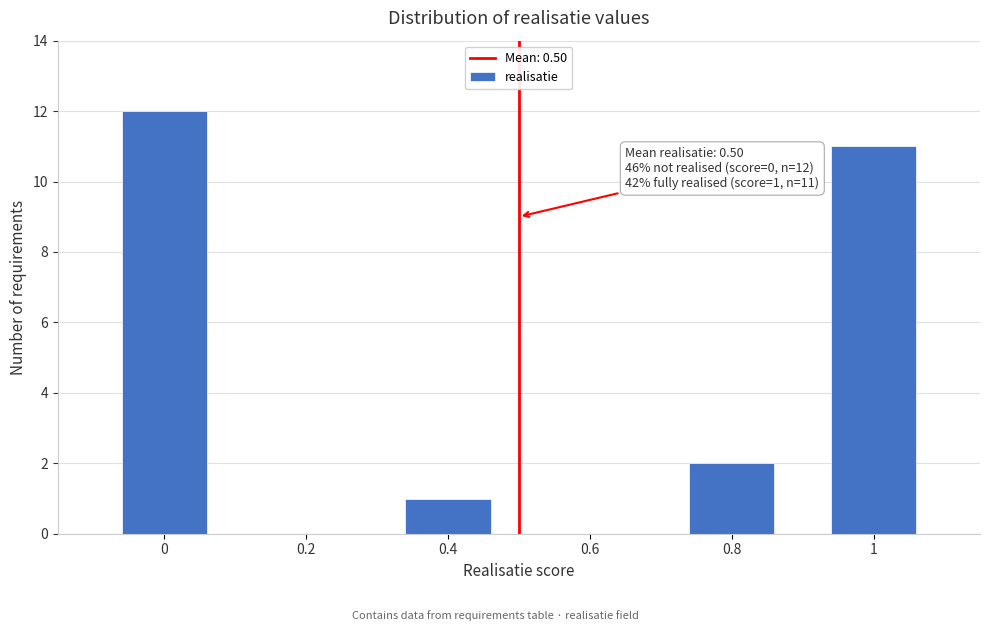

Reading right to left, list all the values displayed in this chart.

1=11	0.8=2	0.6=0	0.4=1	0.2=0	0=12